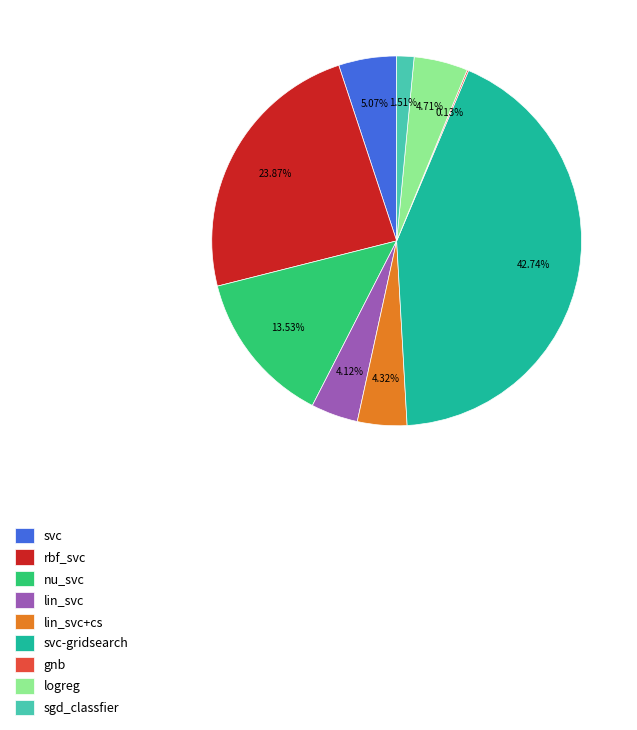

Is rbf_svc the majority of the pie?

No